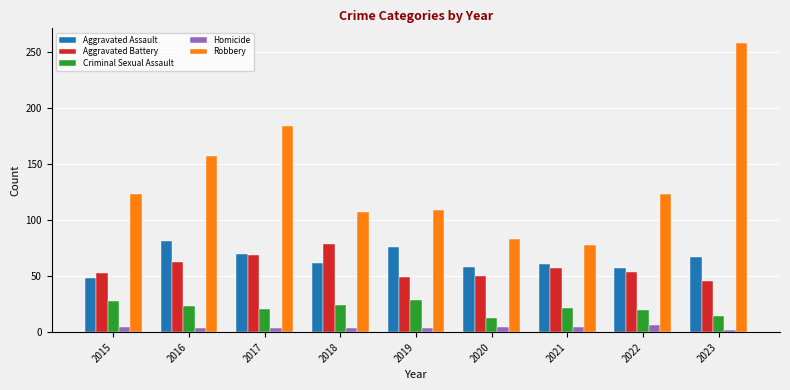

How many bars are there in each group?

5